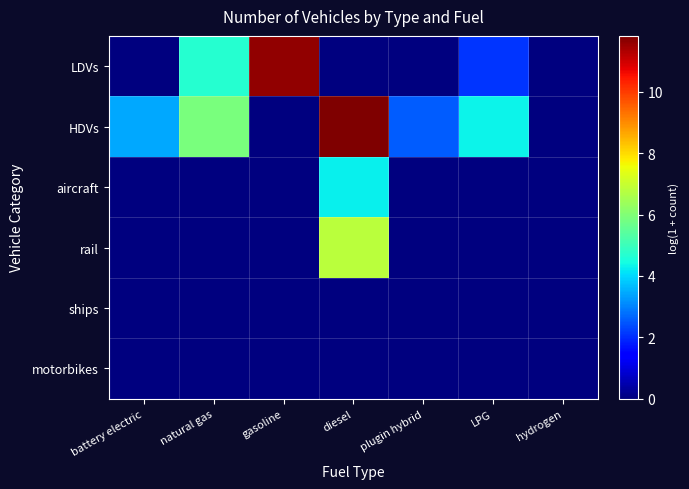

How many categories are shown in the chart?

7